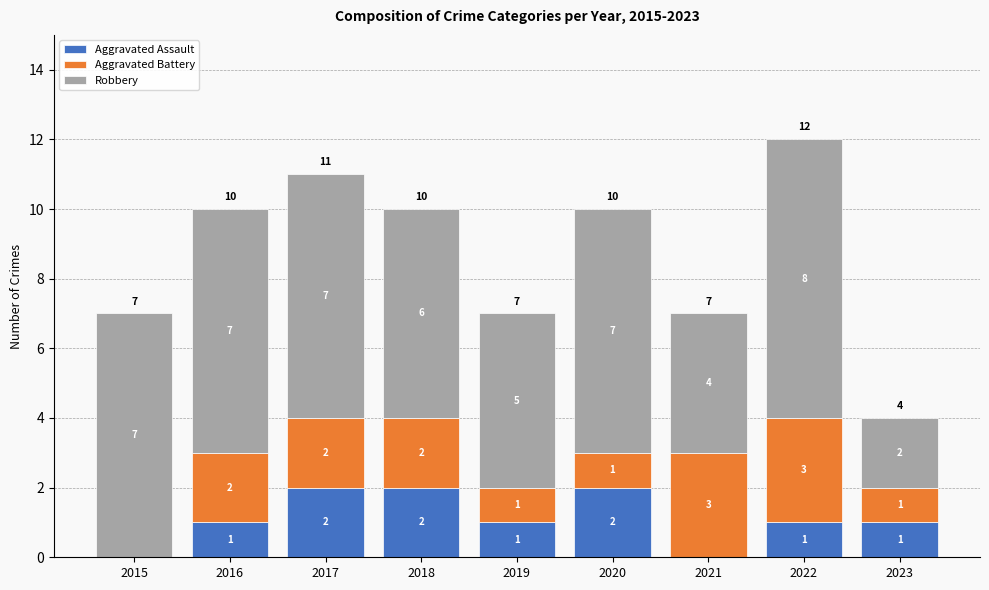

Reading left to right, what are the values for Aggravated Assault?

2015=0	2016=1	2017=2	2018=2	2019=1	2020=2	2021=0	2022=1	2023=1